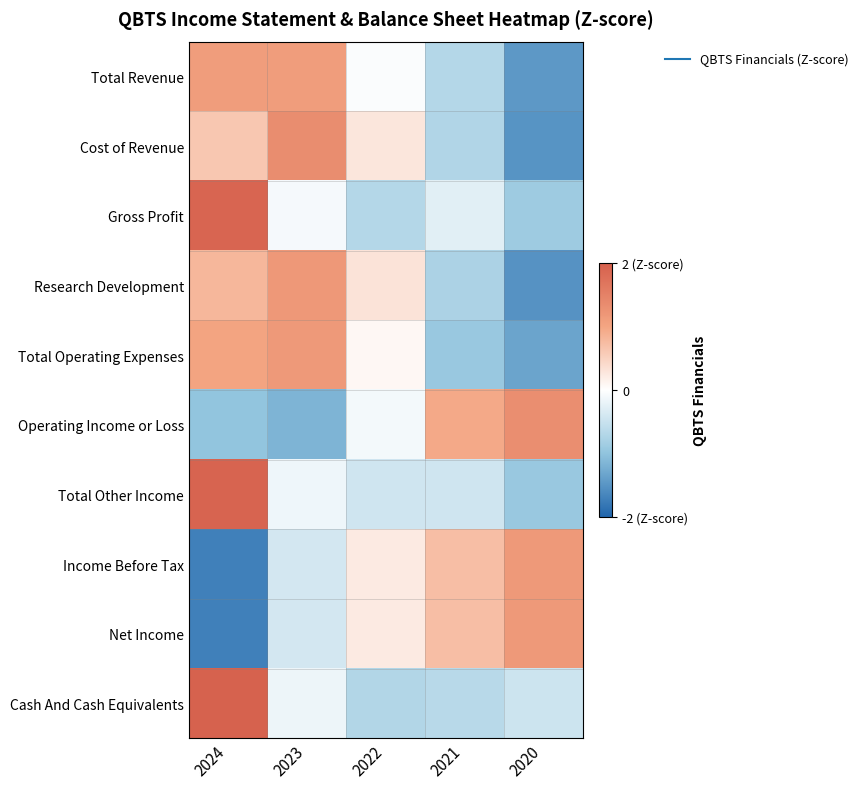

Reading left to right, what are all the values shown in this chart?

Total Revenue: 2024=1.1	2023=1.1	2022=-0.0	2021=-0.7	2020=-1.5
Cost of Revenue: 2024=0.6	2023=1.3	2022=0.3	2021=-0.7	2020=-1.5
Gross Profit: 2024=1.9	2023=-0.1	2022=-0.7	2021=-0.3	2020=-0.9
Research Development: 2024=0.8	2023=1.2	2022=0.3	2021=-0.8	2020=-1.5
Total Operating Expenses: 2024=1.0	2023=1.2	2022=0.1	2021=-0.9	2020=-1.3
Operating Income or Loss: 2024=-1.0	2023=-1.2	2022=-0.1	2021=0.9	2020=1.3
Total Other Income: 2024=1.9	2023=-0.1	2022=-0.4	2021=-0.4	2020=-0.9
Income Before Tax: 2024=-1.7	2023=-0.4	2022=0.2	2021=0.7	2020=1.2
Net Income: 2024=-1.7	2023=-0.4	2022=0.2	2021=0.7	2020=1.2
Cash And Cash Equivalents: 2024=2.0	2023=-0.2	2022=-0.7	2021=-0.7	2020=-0.5